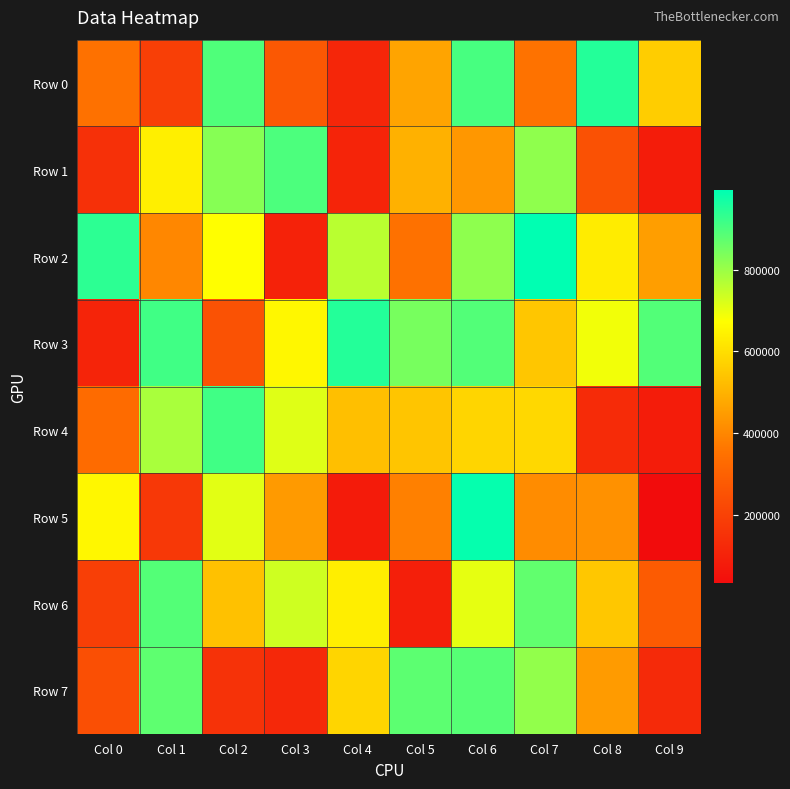

How many categories are shown in the chart?

10